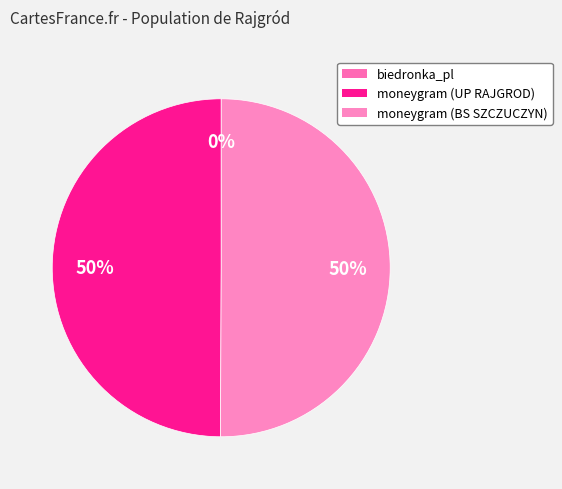

How many segments does this pie chart have?

3